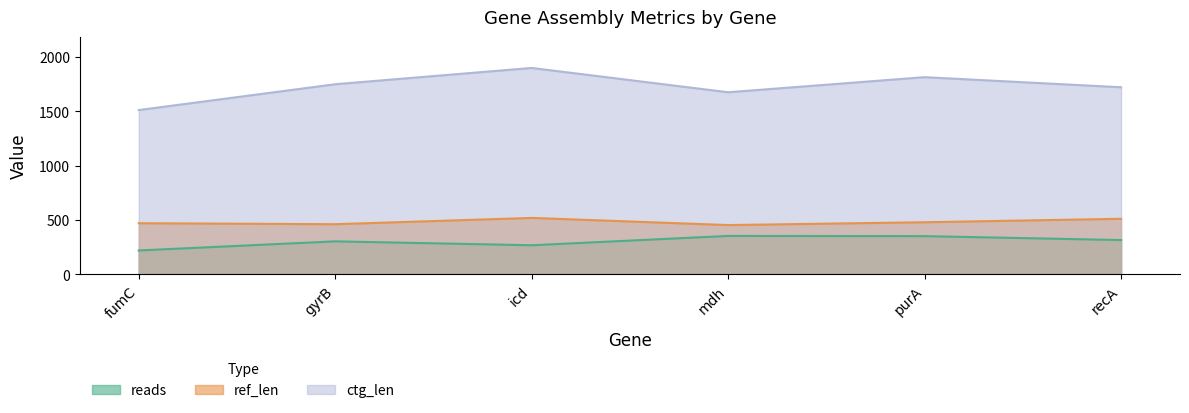

In ctg_len, how many points are higher than both neighbors (excluding endpoints)?

2